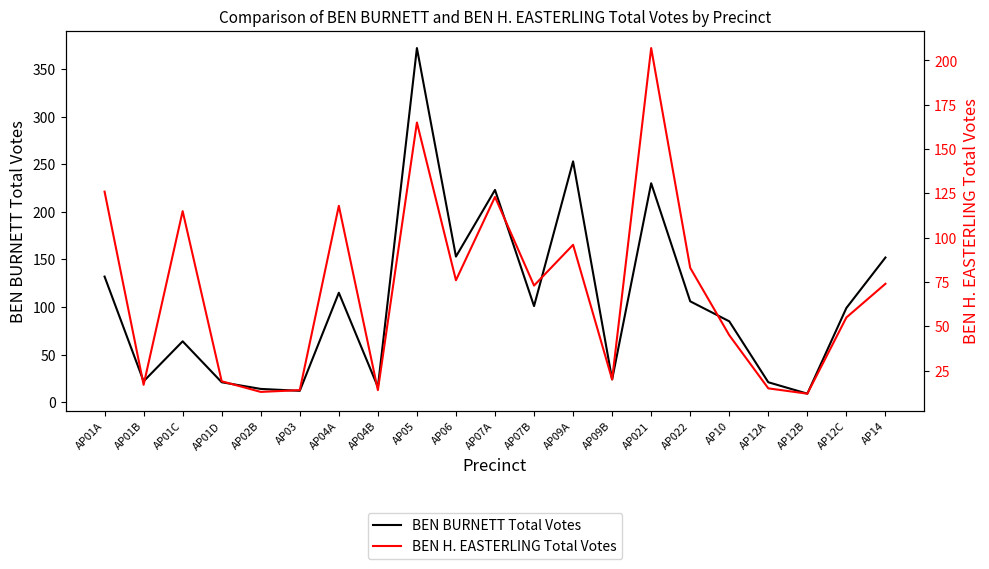

Reading left to right, transcribe all the data shown in this chart.

BEN BURNETT Total Votes: AP01A=132	AP01B=22	AP01C=64	AP01D=21	AP02B=14	AP03=12	AP04A=115	AP04B=16	AP05=372	AP06=153	AP07A=223	AP07B=101	AP09A=253	AP09B=24	AP021=230	AP022=106	AP10=85	AP12A=21	AP12B=9	AP12C=99	AP14=152
BEN H. EASTERLING Total Votes: AP01A=126	AP01B=17	AP01C=115	AP01D=19	AP02B=13	AP03=14	AP04A=118	AP04B=14	AP05=165	AP06=76	AP07A=123	AP07B=73	AP09A=96	AP09B=20	AP021=207	AP022=83	AP10=45	AP12A=15	AP12B=12	AP12C=55	AP14=74